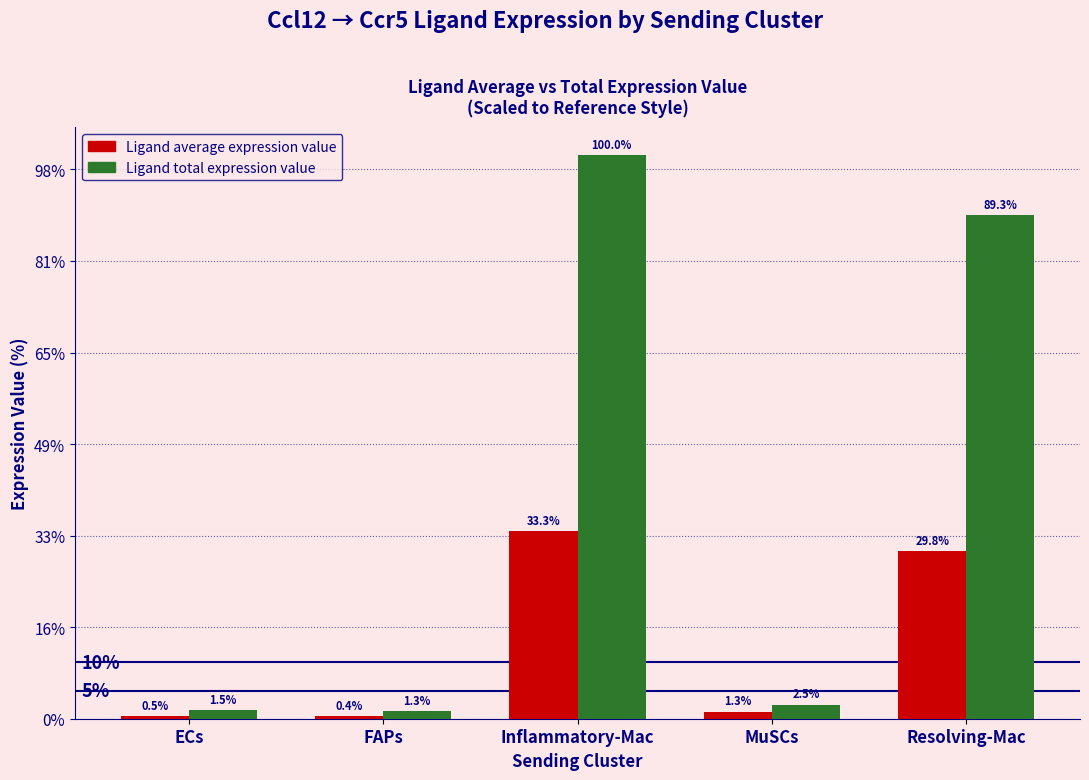

Rank the categories by Ligand total expression value value from highest to lowest.

Inflammatory-Mac, Resolving-Mac, MuSCs, ECs, FAPs